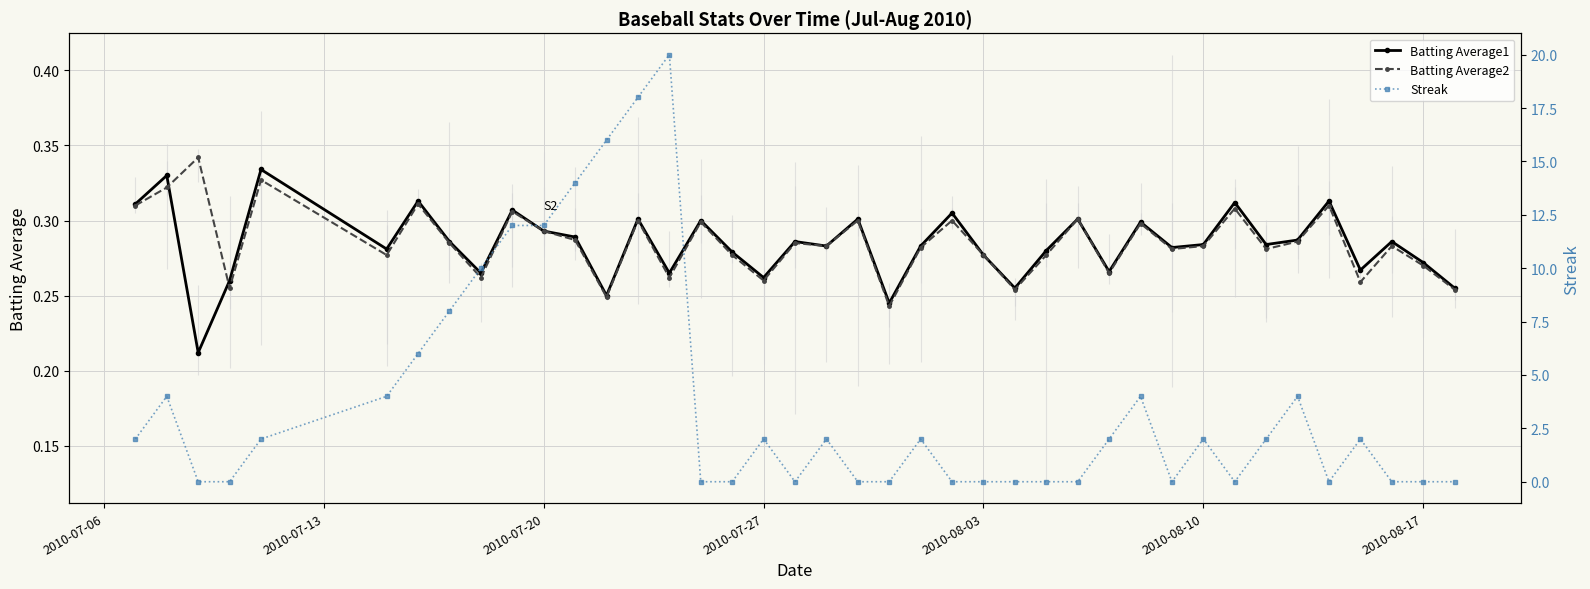

How many Batting Average2 values are between 0 and 1?

40